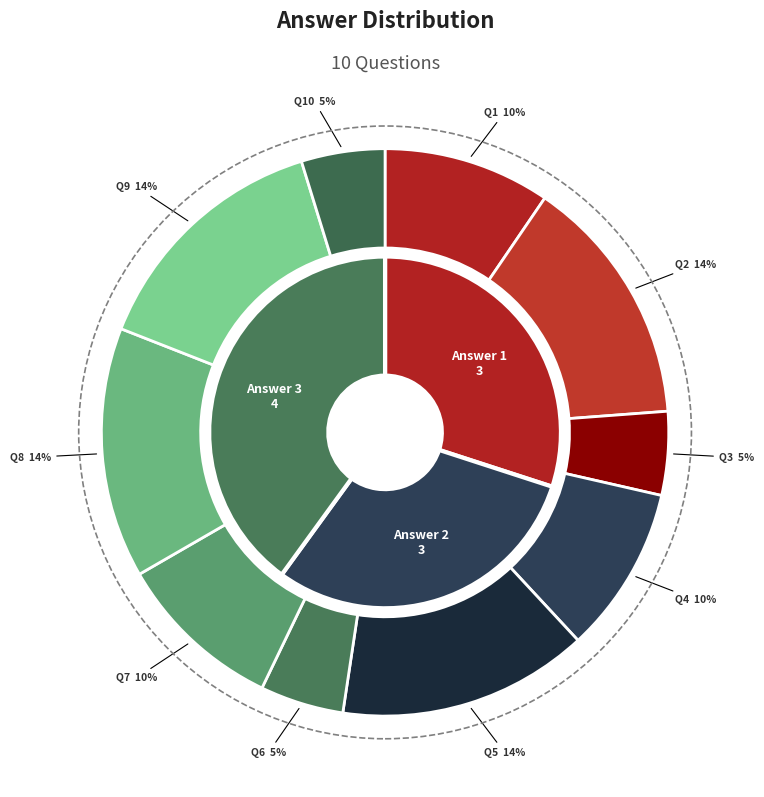

The Q6 slice represents 15% of the pie. True or false?

False